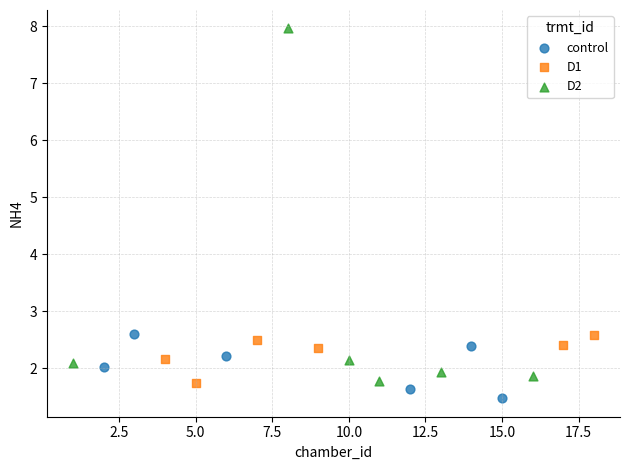

Which series has the widest spread of Y values?

D2